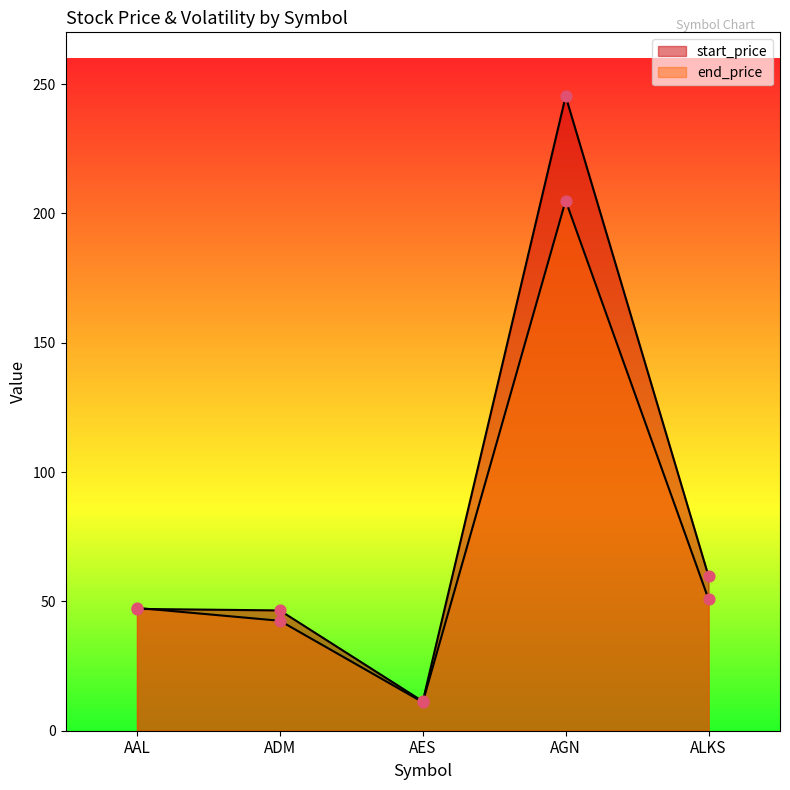

What is the total value across all series at AGN?

450.2